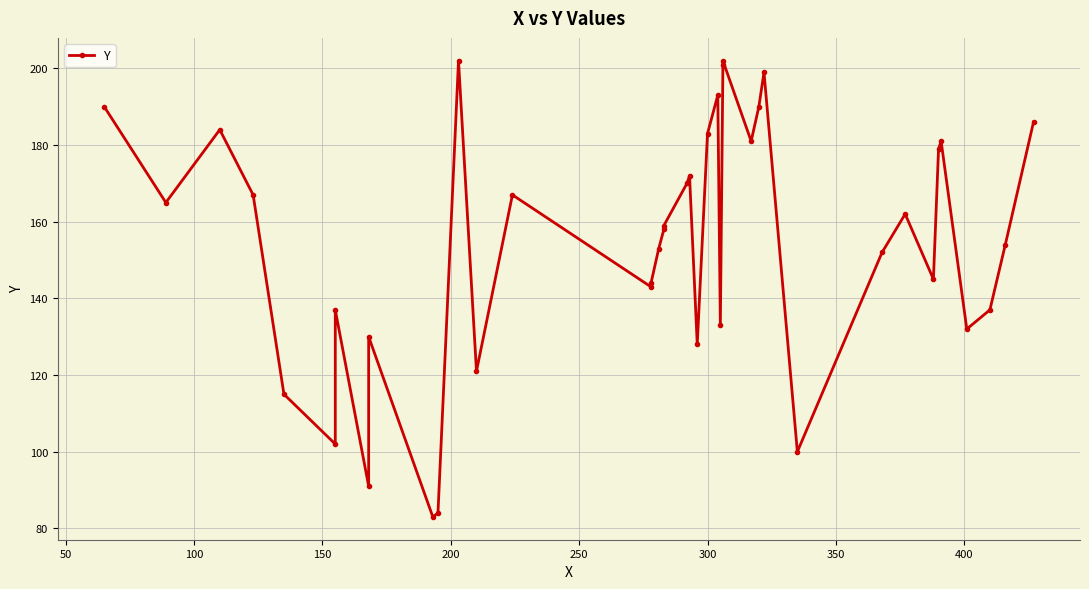

What is the sum of all values?

6175